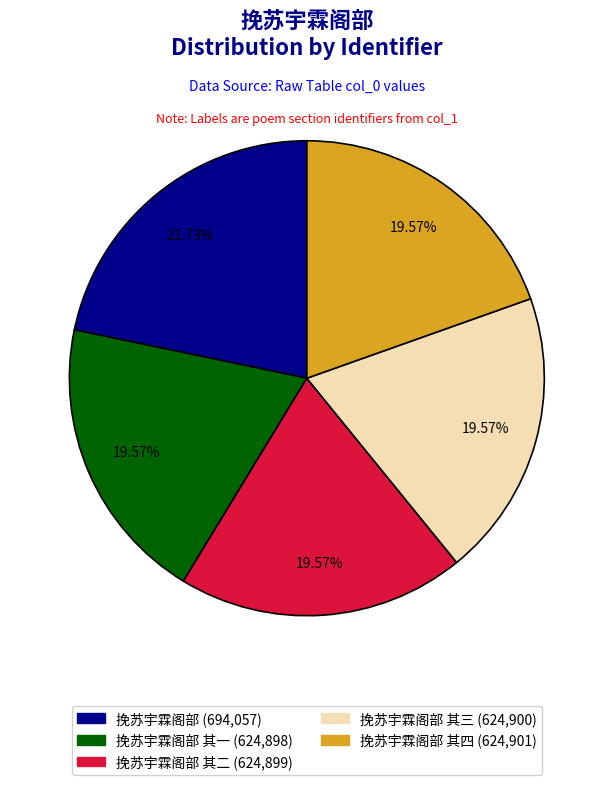

Rank the categories by value from highest to lowest.

挽苏宇霖阁部, 挽苏宇霖阁部 其四, 挽苏宇霖阁部 其三, 挽苏宇霖阁部 其二, 挽苏宇霖阁部 其一